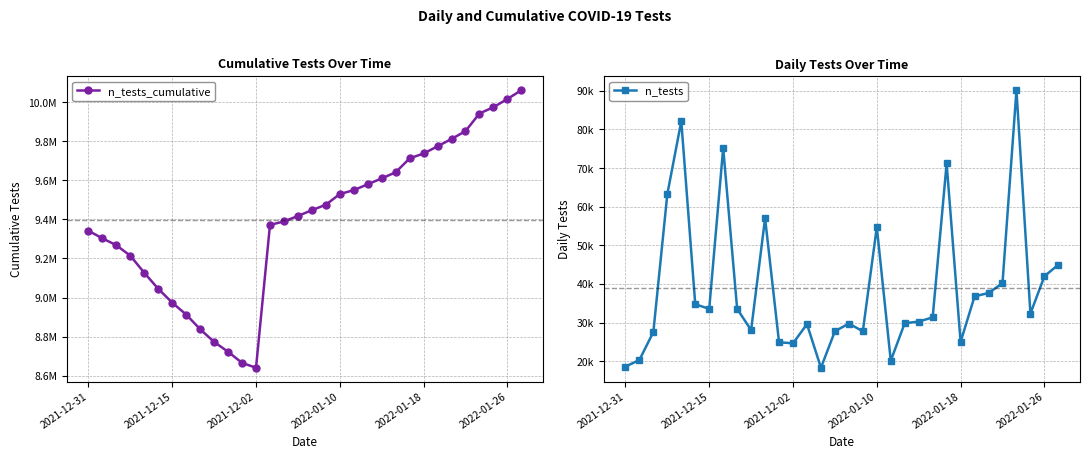

What is the total value across all series at 21?

9640191